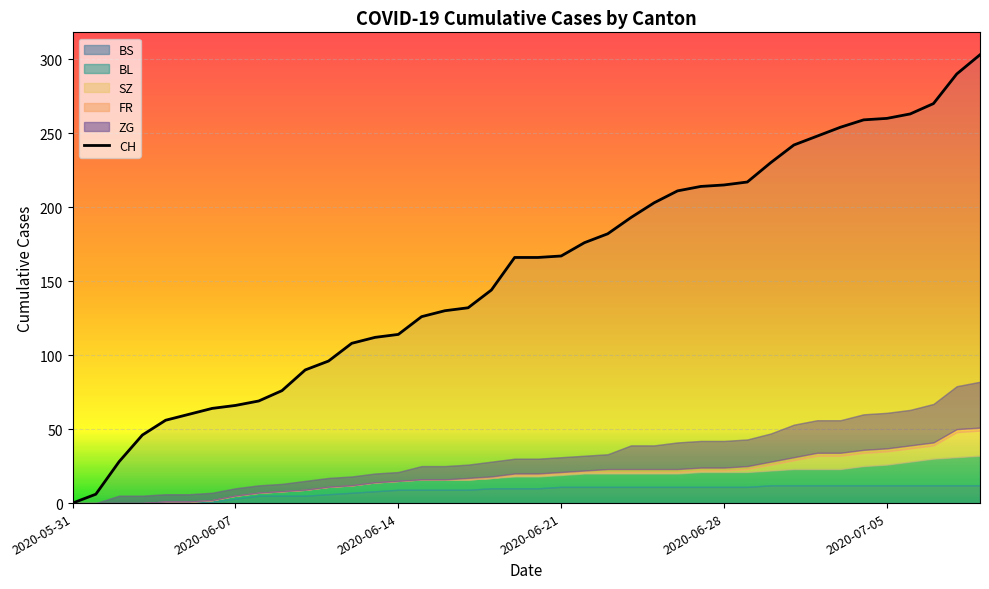

How many intersections are there between BS and SZ?

1